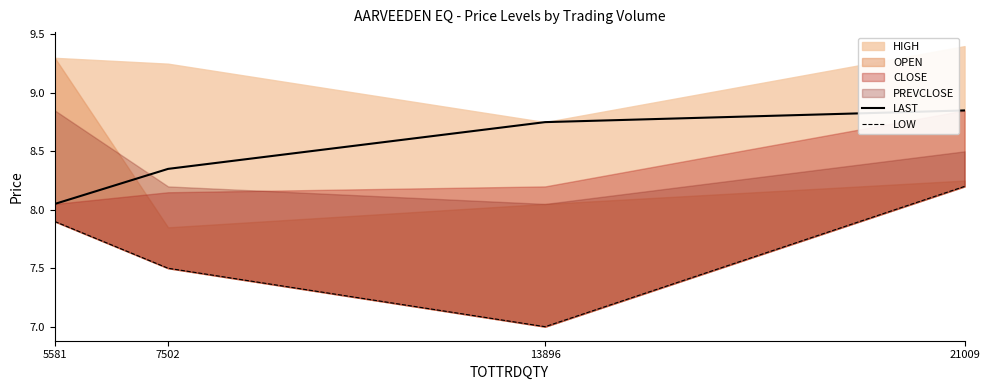

The LAST series shows 5.3 at 13896. True or false?

False